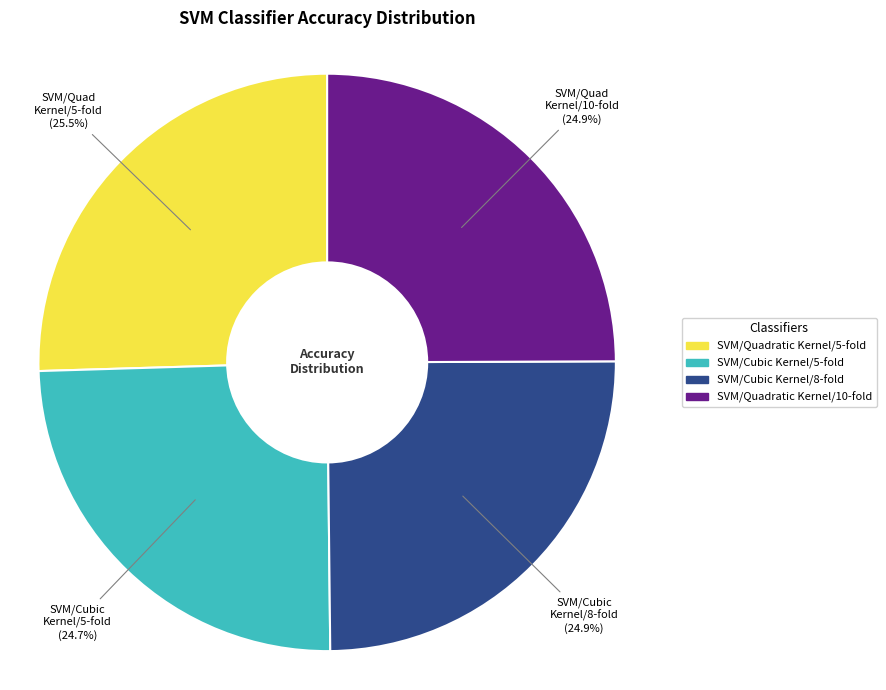

Is there a majority slice in this chart?

No